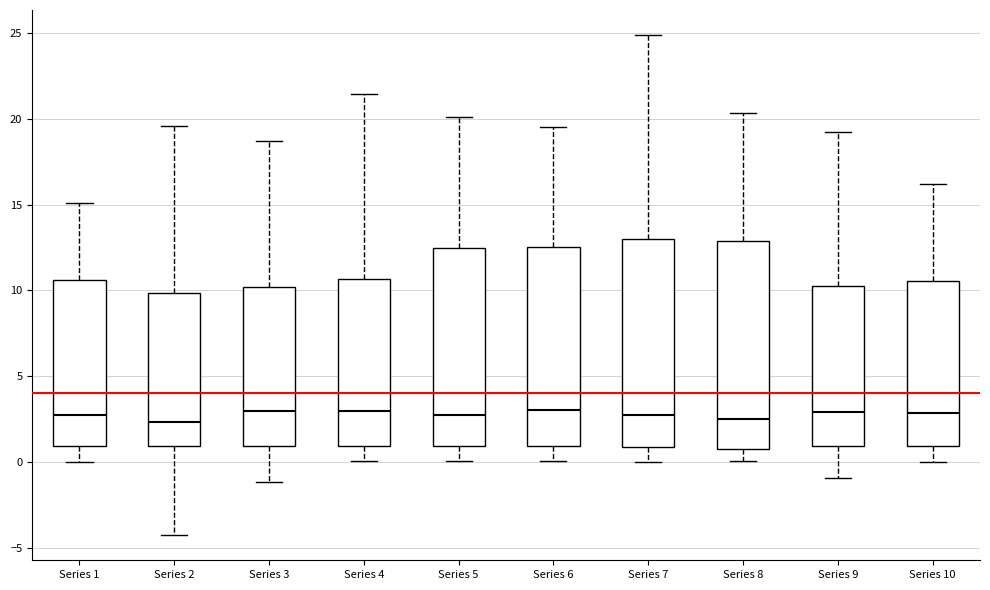

Reading left to right, read every box against the y-axis: the position of its median line, the range the box covers, and the ends of its whiskers. The values are not printed on the chart, so give them approximately, as read against the axis.

Series 1: median 2.5, box 1.0 to 10.5, whiskers 0.0 to 15.0
Series 2: median 2.5, box 1.0 to 10.0, whiskers -4.5 to 19.5
Series 3: median 3.0, box 1.0 to 10.0, whiskers -1.0 to 18.5
Series 4: median 3.0, box 1.0 to 10.5, whiskers 0.0 to 21.5
Series 5: median 2.5, box 1.0 to 12.5, whiskers 0.0 to 20.0
Series 6: median 3.0, box 1.0 to 12.5, whiskers 0.0 to 19.5
Series 7: median 2.5, box 1.0 to 13.0, whiskers 0.0 to 25.0
Series 8: median 2.5, box 1.0 to 13.0, whiskers 0.0 to 20.5
Series 9: median 3.0, box 1.0 to 10.5, whiskers -1.0 to 19.0
Series 10: median 3.0, box 1.0 to 10.5, whiskers 0.0 to 16.0